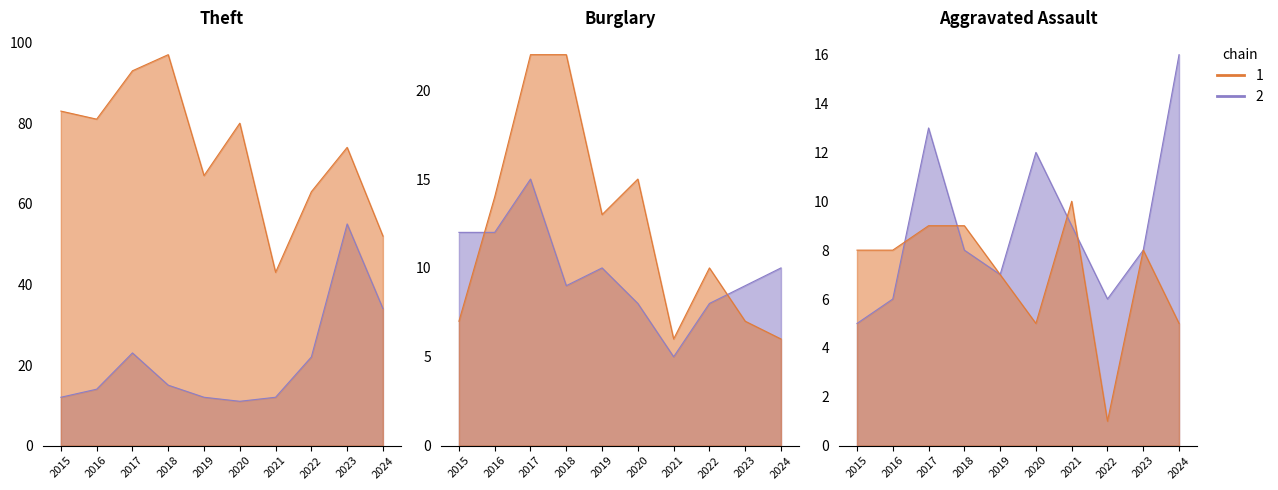

True or false: Theft and Aggravated Assault intersect in this chart.

False